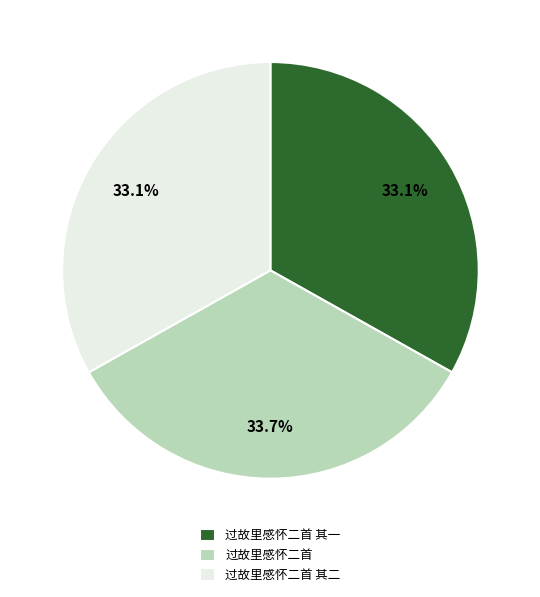

To the nearest percent, what percentage of the pie is 过故里感怀二首?

34%